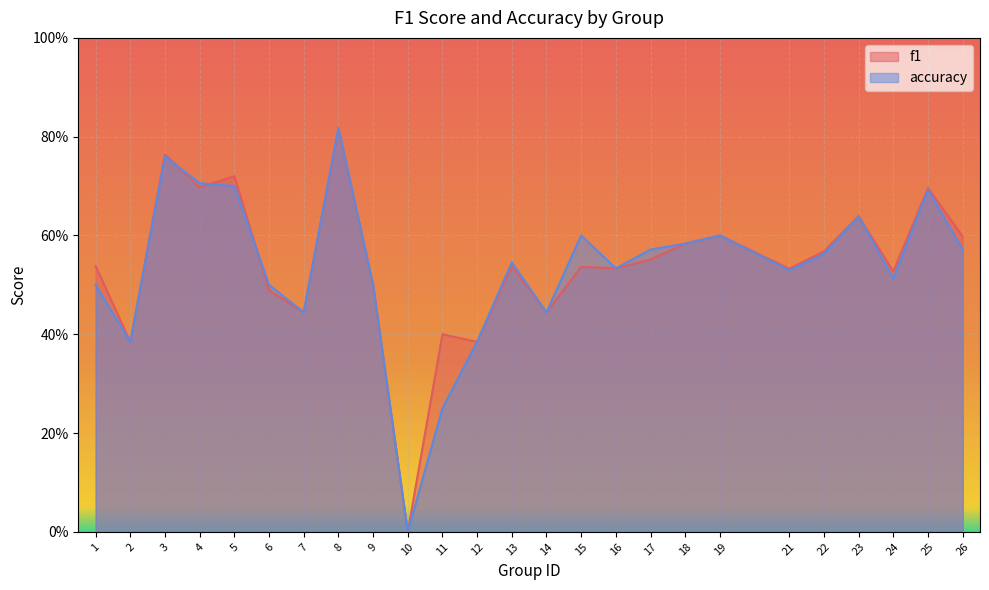

In f1, how many points are lower than both neighbors (excluding endpoints)?

9